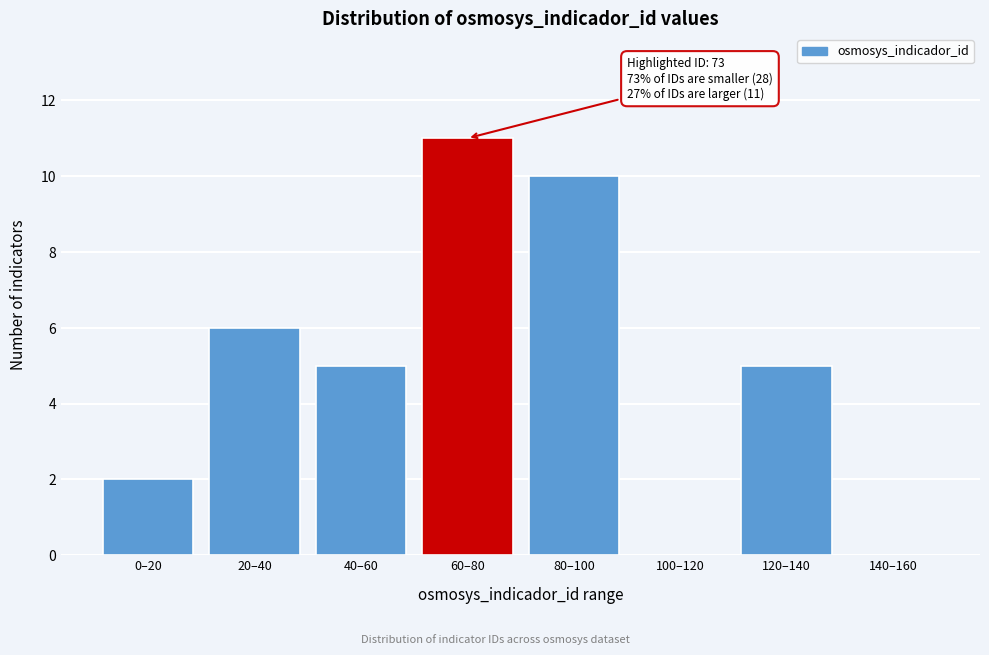

Reading left to right, what are all the values shown in this chart?

0–20=2	20–40=6	40–60=5	60–80=11	80–100=10	100–120=0	120–140=5	140–160=0